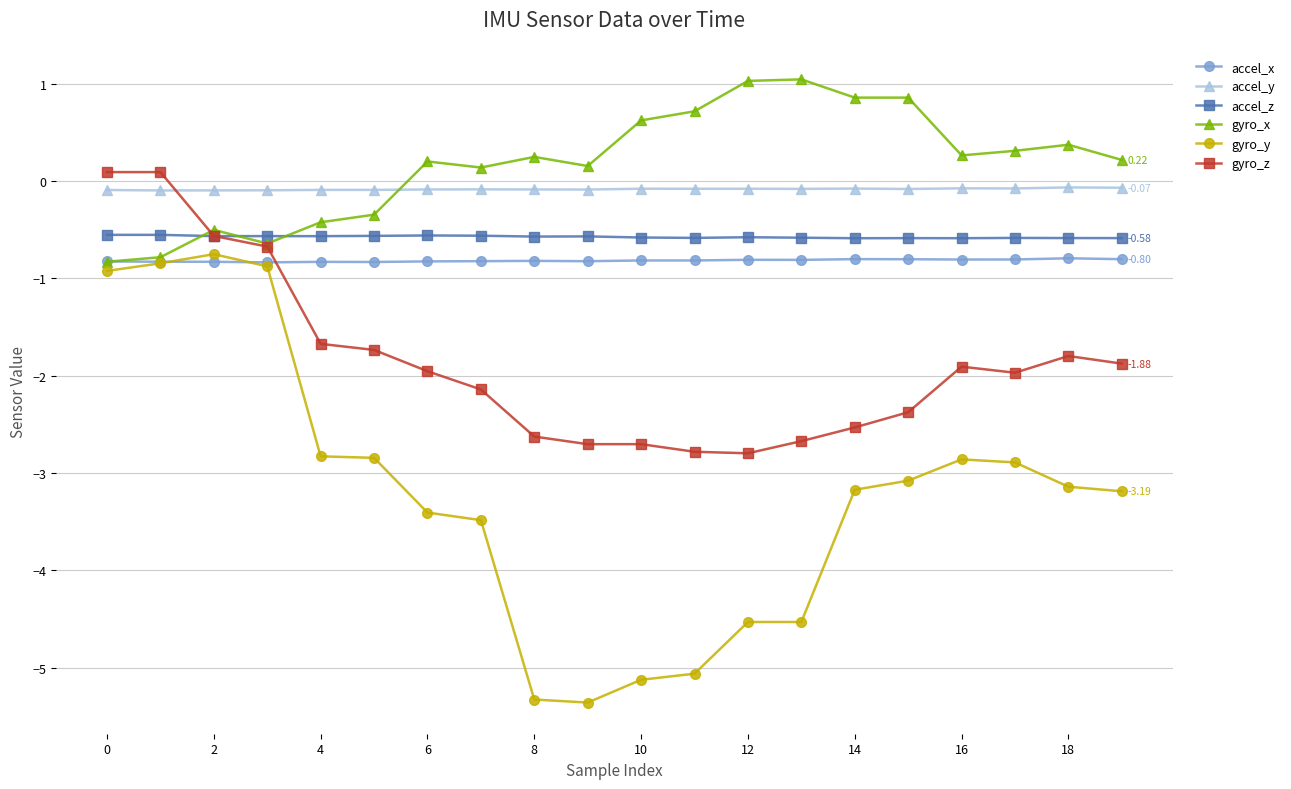

At how many categories does at least one series exceed -1?

20